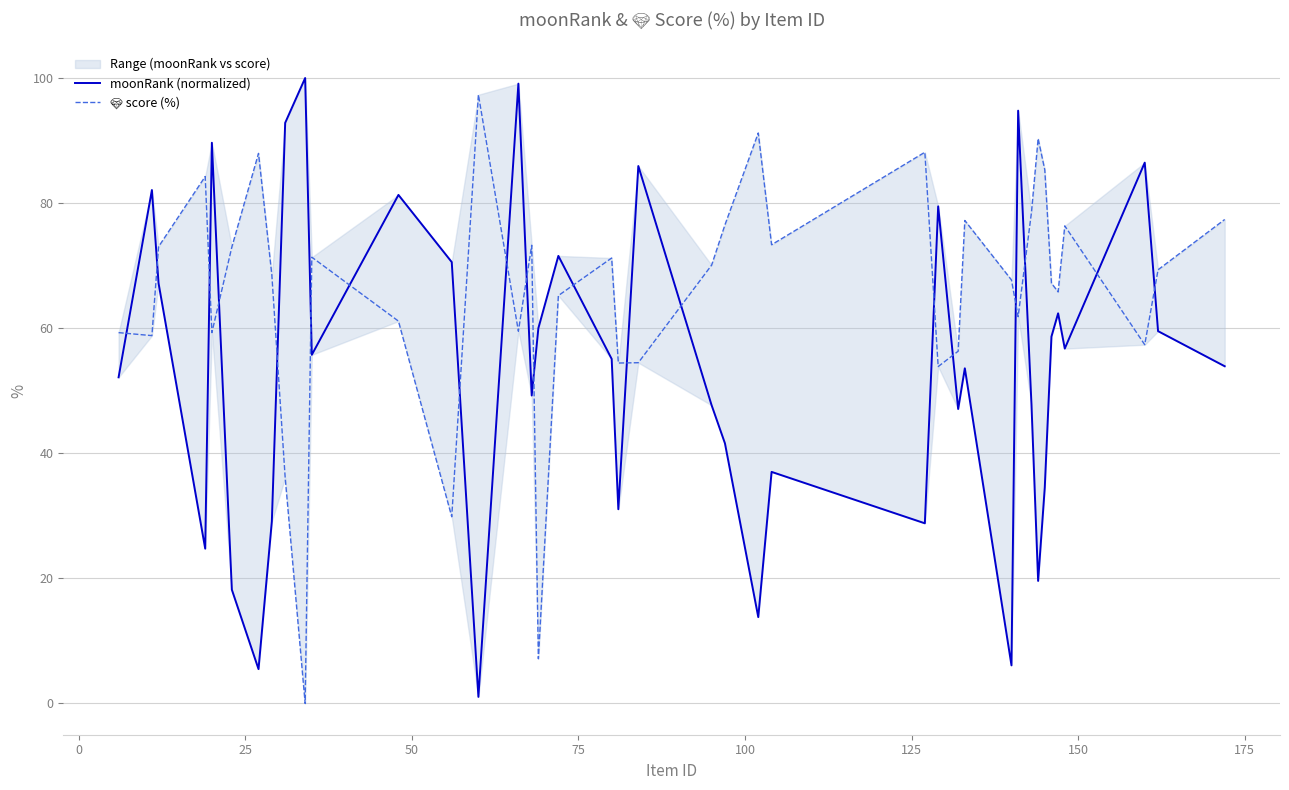

What is the difference between the second highest and second lowest values in the moonRank (normalized) series?

93.6